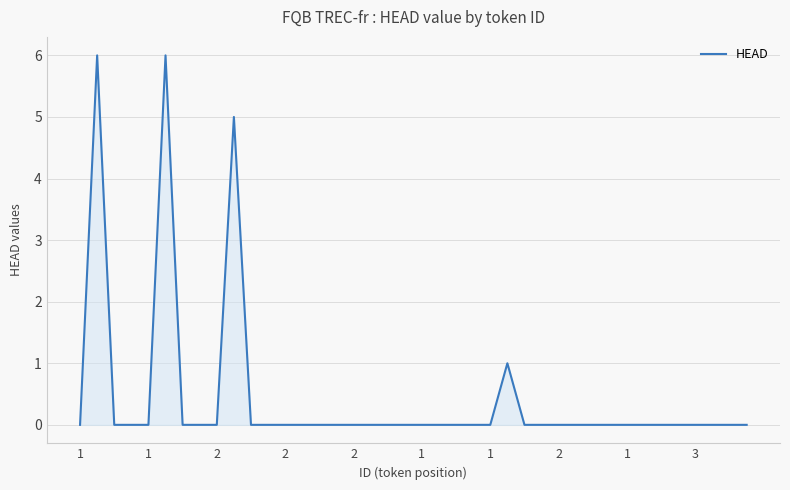

What is the sum of all values?

18